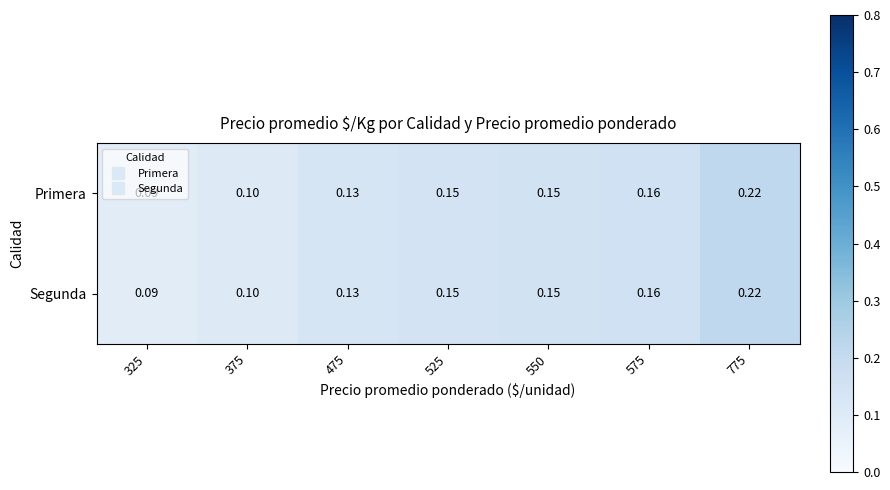

How many categories are shown in the chart?

7